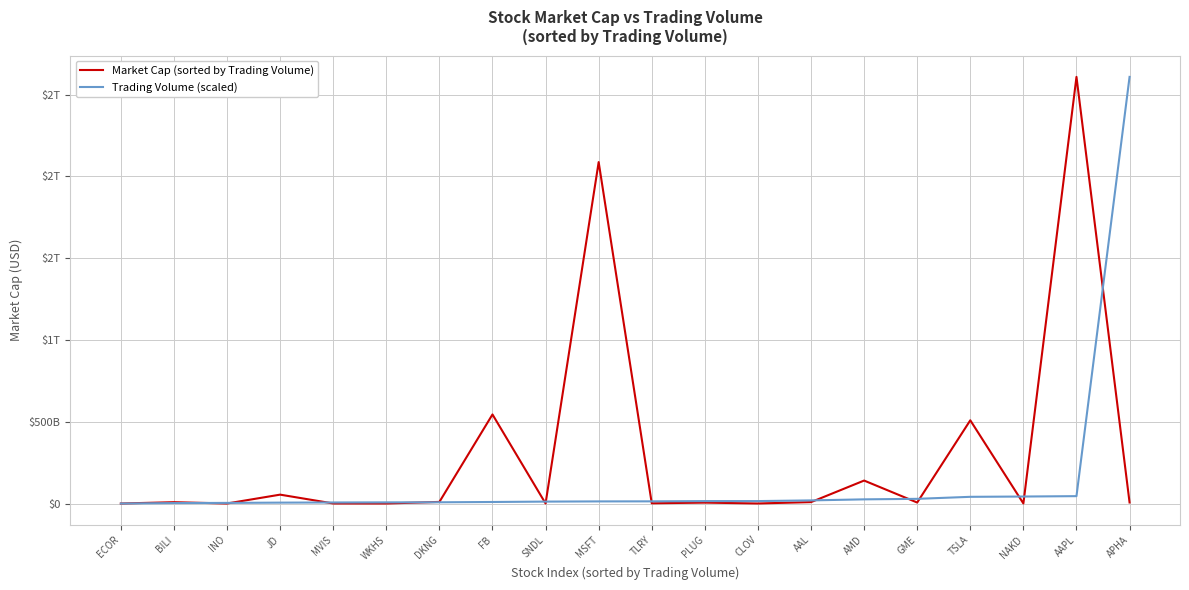

What are all the series names shown in the legend?

Market Cap (sorted by Trading Volume), Trading Volume (scaled)